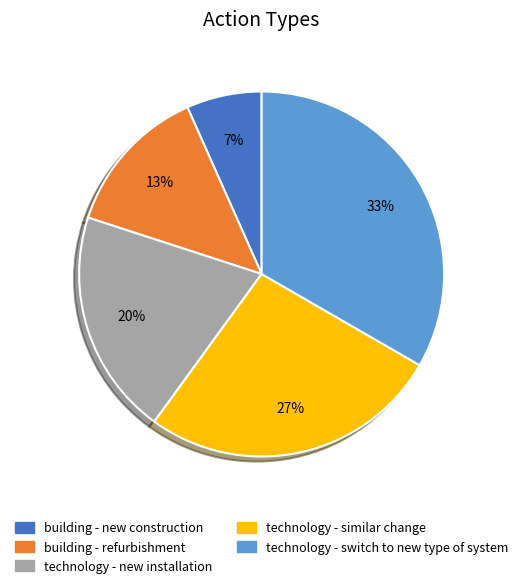

Between building - refurbishment and building - new construction, which is larger?

building - refurbishment